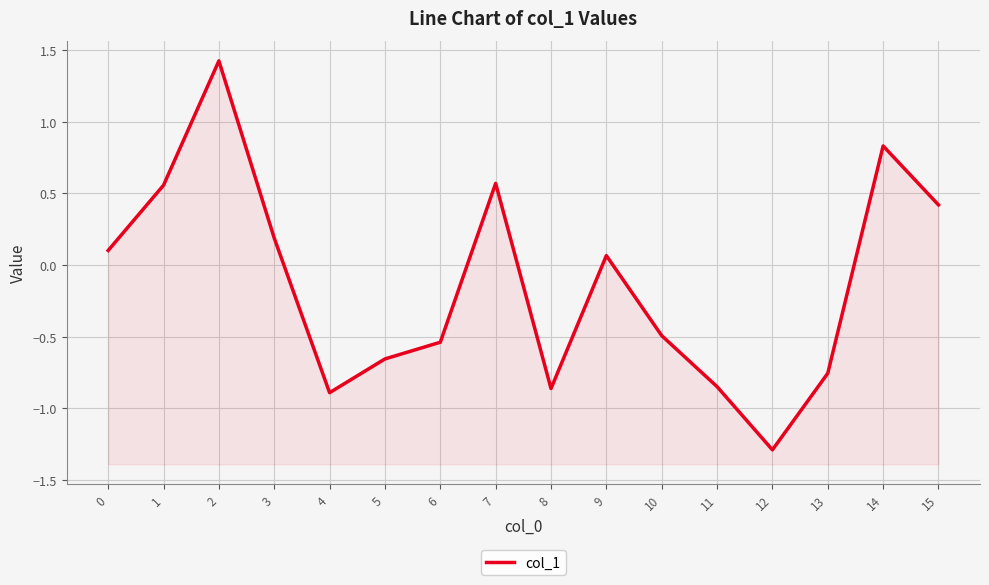

Which has a higher value, 12 or 7?

7